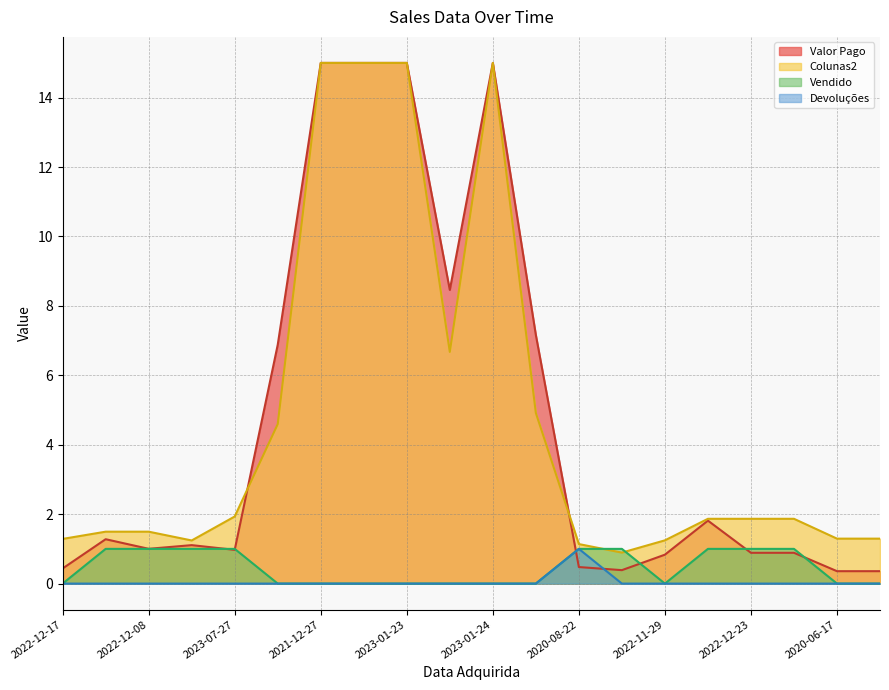

The value of Devoluções at 2021-12-27 is 0. True or false?

True